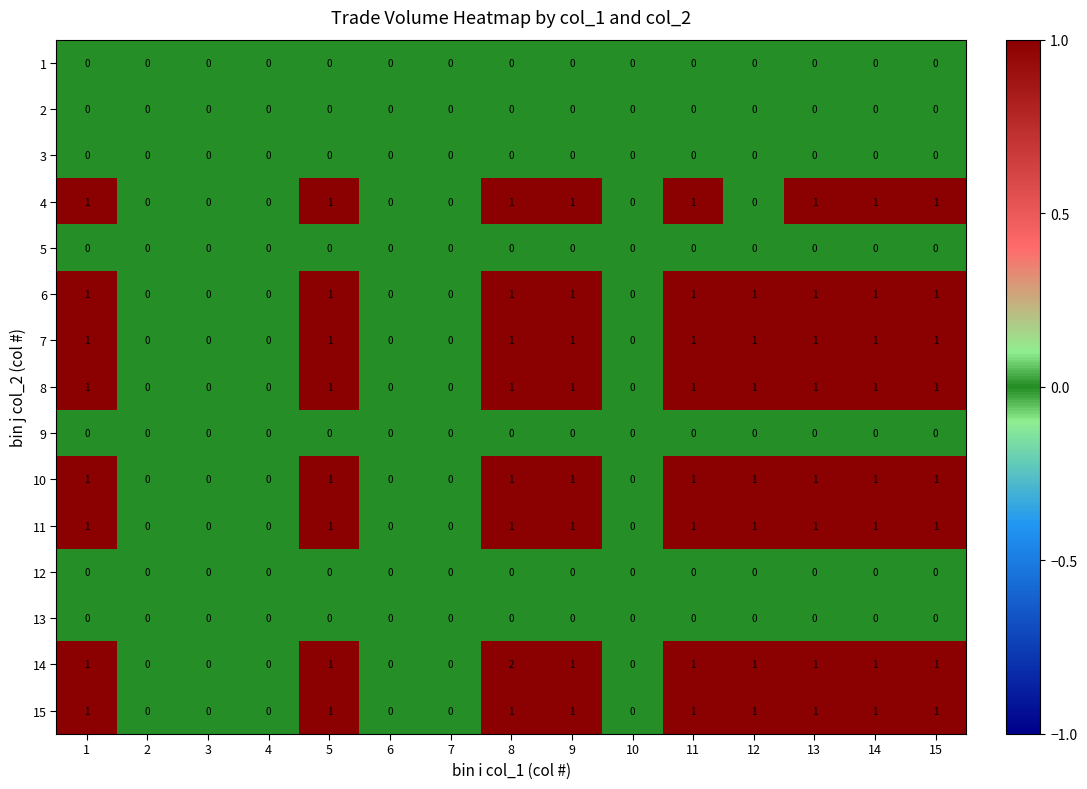

How many data points in 6 are less than 1?

6